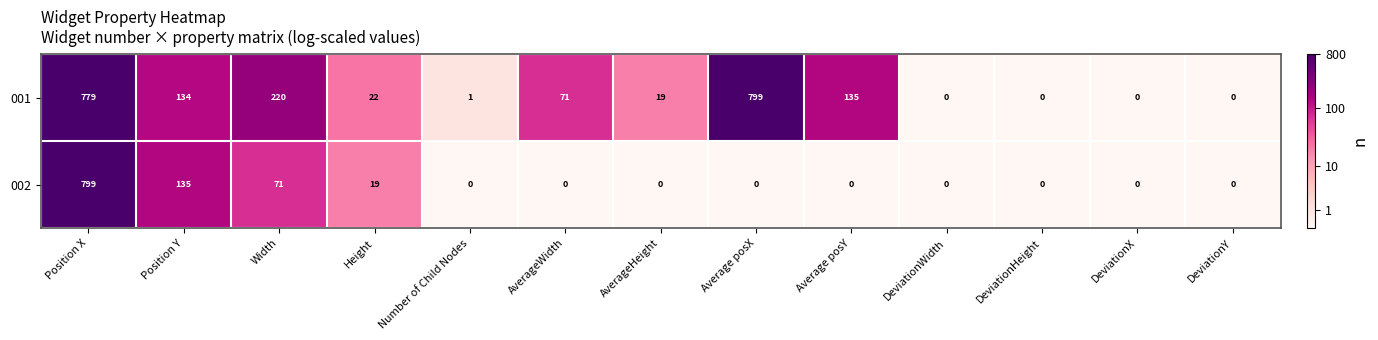

Rank the series by their average value, from lowest to highest.

002, 001